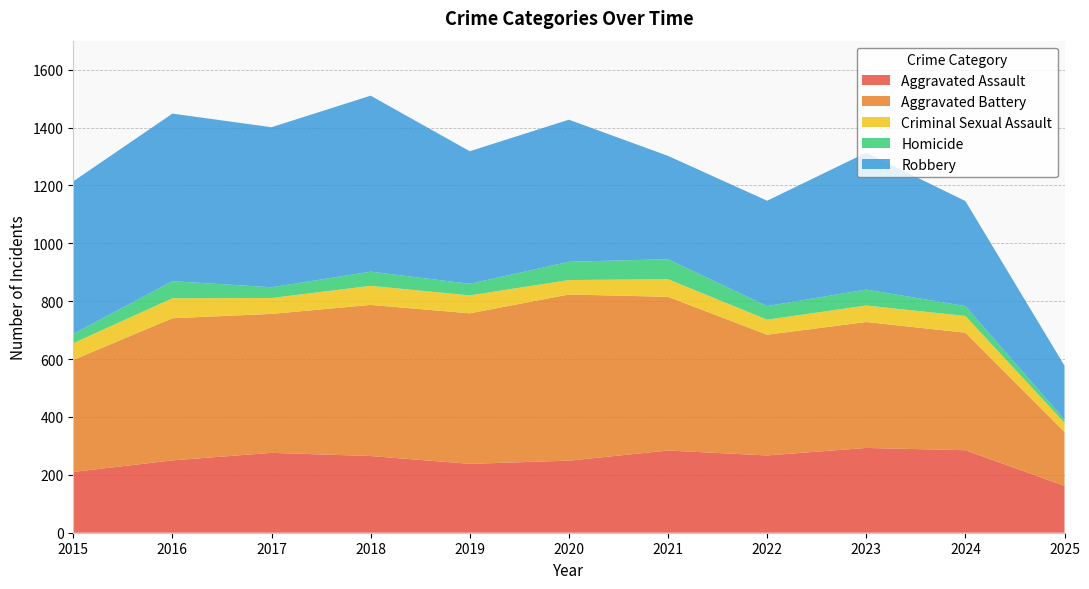

Reading left to right, what are all the values shown in this chart?

Aggravated Assault: 210	250	276	265	238	249	284	267	293	285	162
Aggravated Battery: 387	491	480	522	520	574	531	417	435	406	186
Criminal Sexual Assault: 58	69	55	66	62	50	61	52	57	58	32
Homicide: 32	59	37	49	40	63	69	47	55	34	11
Robbery: 527	579	553	608	458	491	357	364	473	363	186